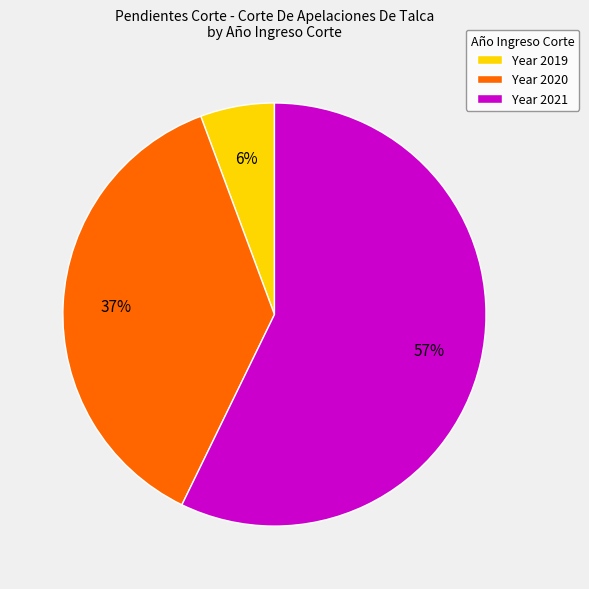

Which category has the smallest portion of the pie?

Year 2019